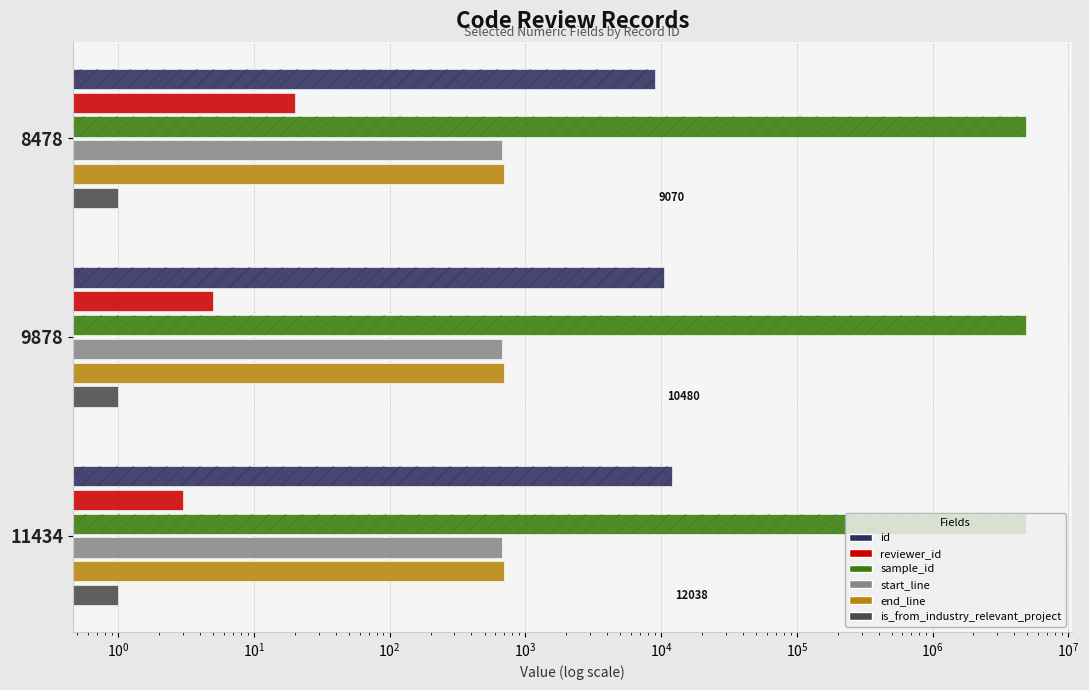

How many groups of bars are there?

3